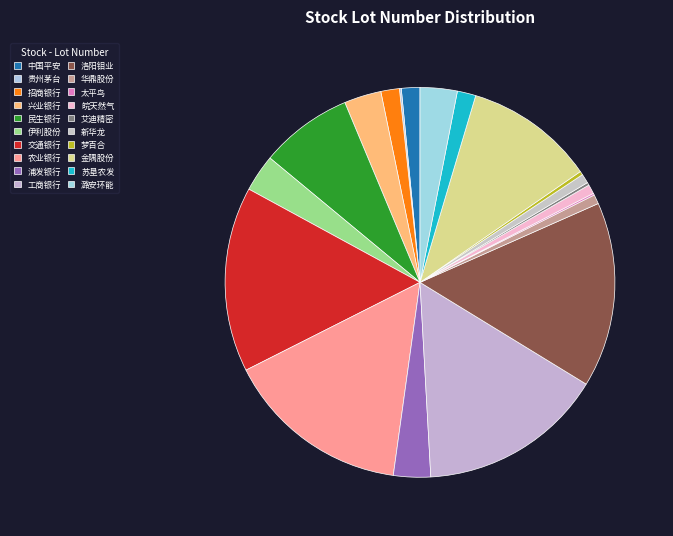

What percentage is the 兴业银行 slice, to the nearest percent?

3%